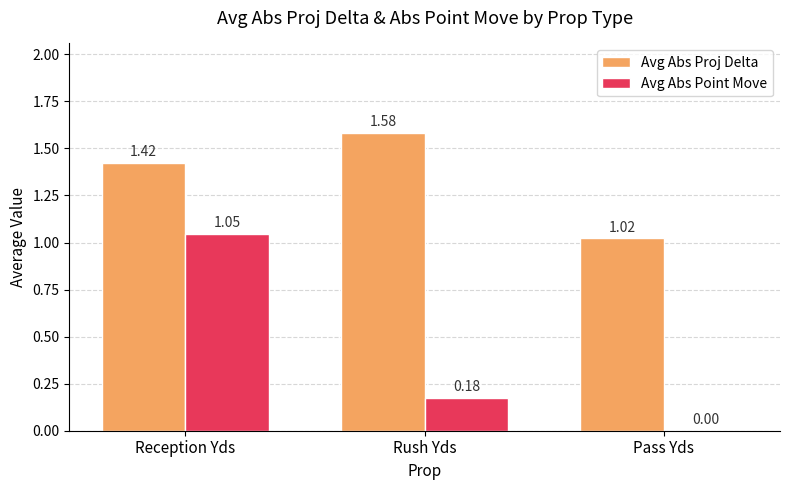

Between Reception Yds and Pass Yds, which series saw the biggest shift?

Avg Abs Point Move